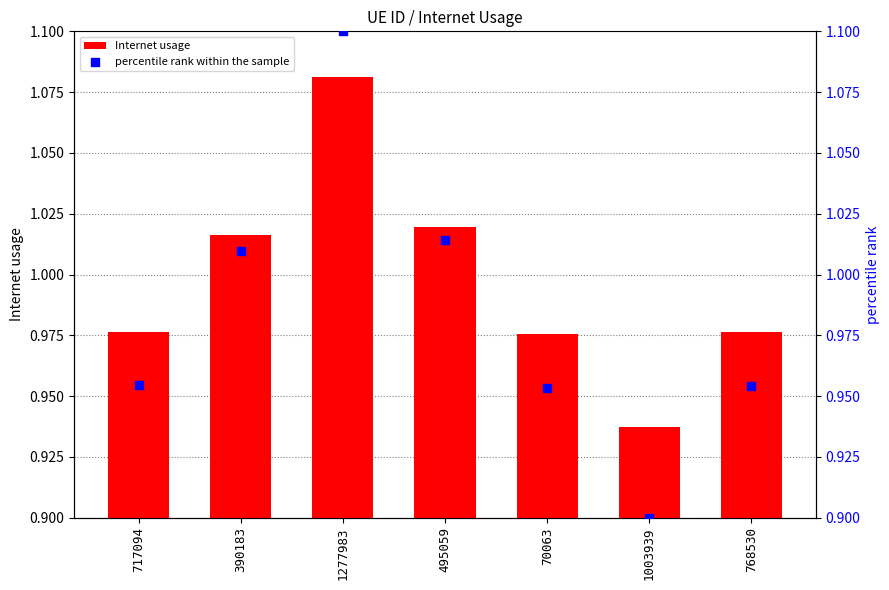

What are all the series names shown in the legend?

Internet usage, percentile rank within the sample